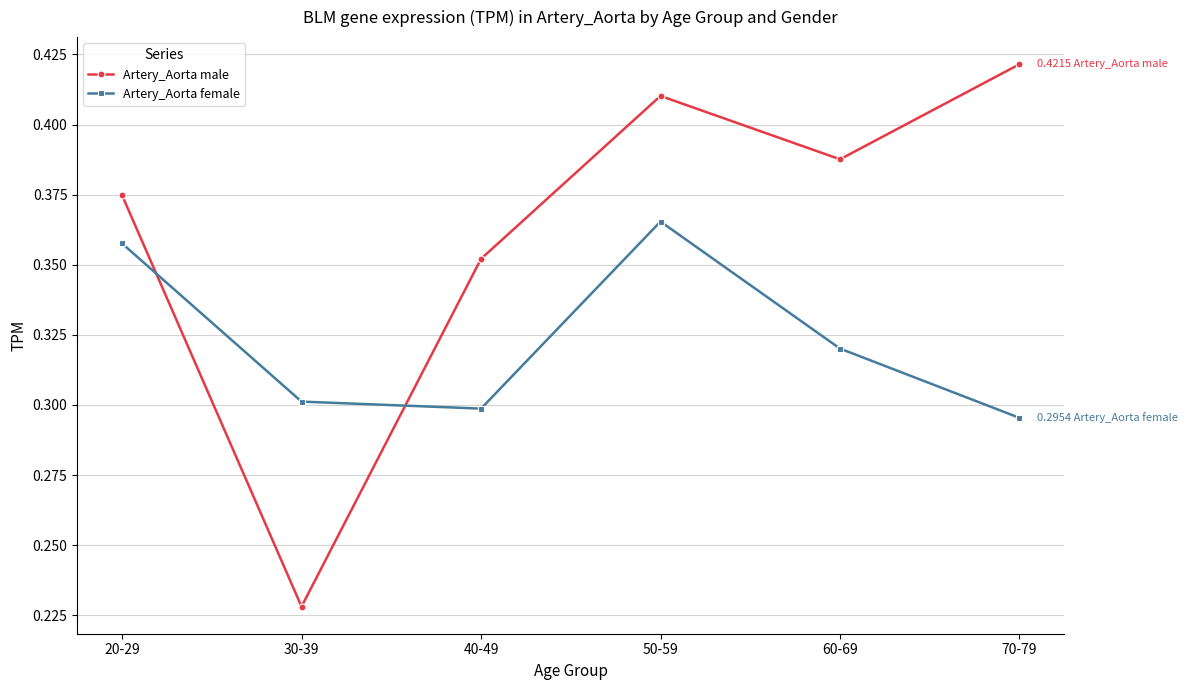

What is the difference between the maximum and minimum values in the Artery_Aorta female series?

0.1